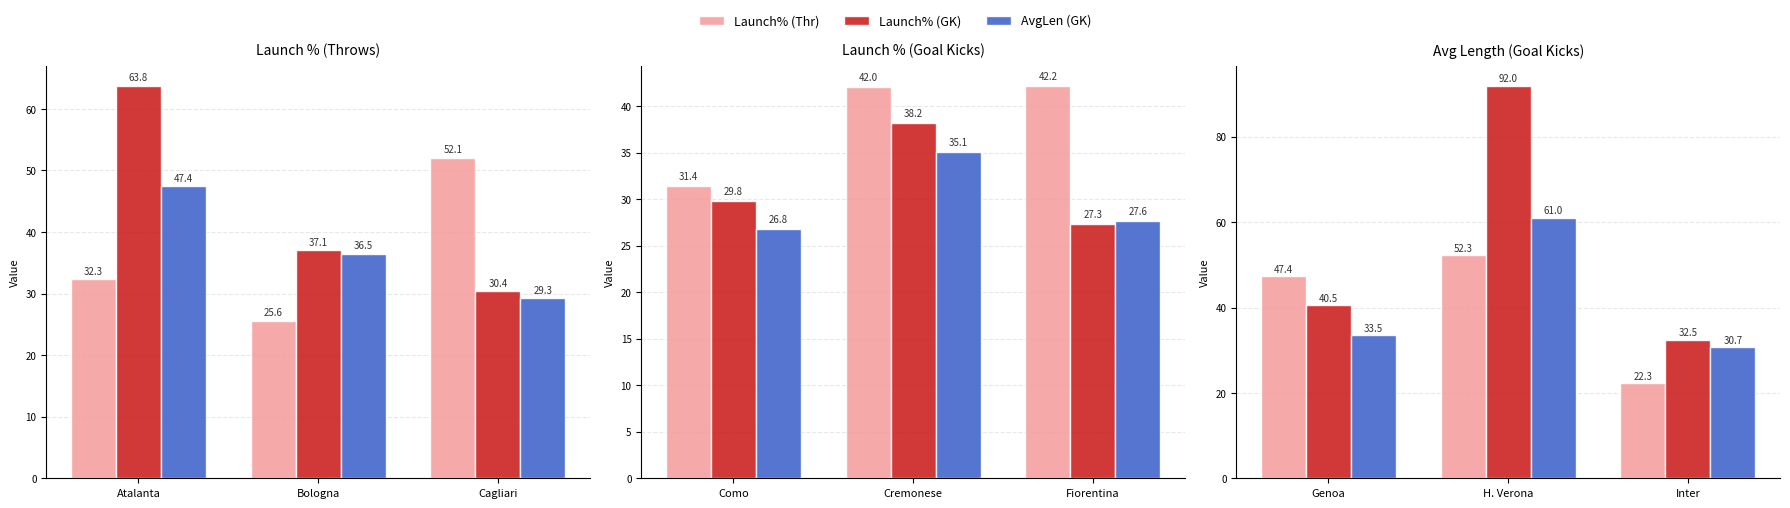

Where is AvgLen (GK) nearest to the value 45?

Genoa